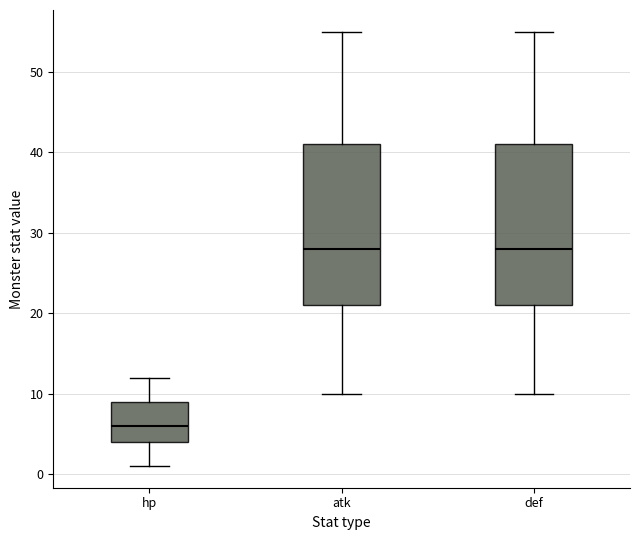

Reading left to right, transcribe this box plot: for each box, give where its median line is, the range the box spans, and where its two whiskers end, as read against the y-axis. The values are not printed on the chart, so give them approximately, as read against the axis.

hp: median 6, box 4 to 9, whiskers 1 to 12
atk: median 28, box 21 to 41, whiskers 10 to 55
def: median 28, box 21 to 41, whiskers 10 to 55